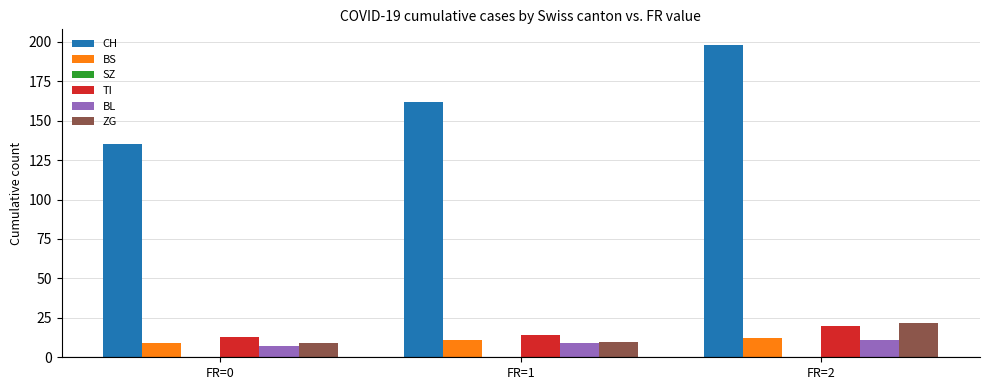

True or false: CH has a value of 198 at FR=2.

True